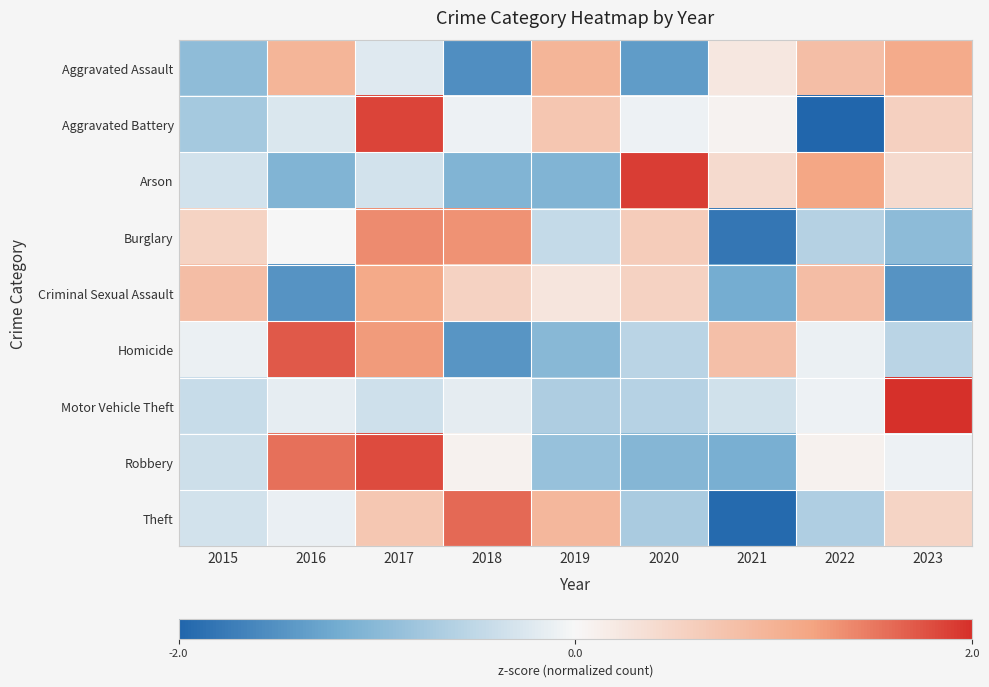

Which label corresponds to the smallest value in the chart?

2022